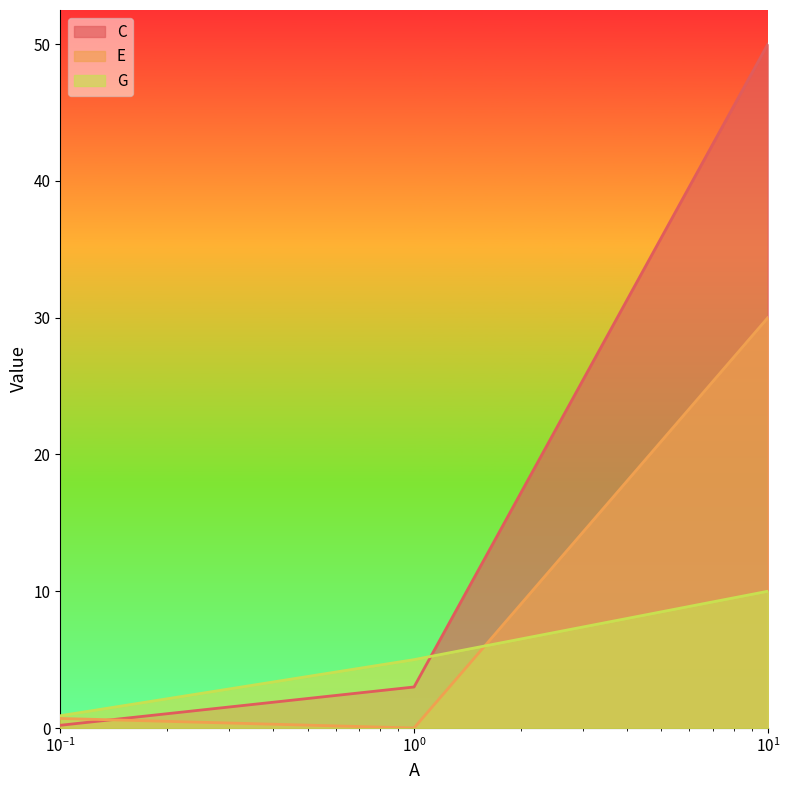

What is the sum of all G values?

15.9